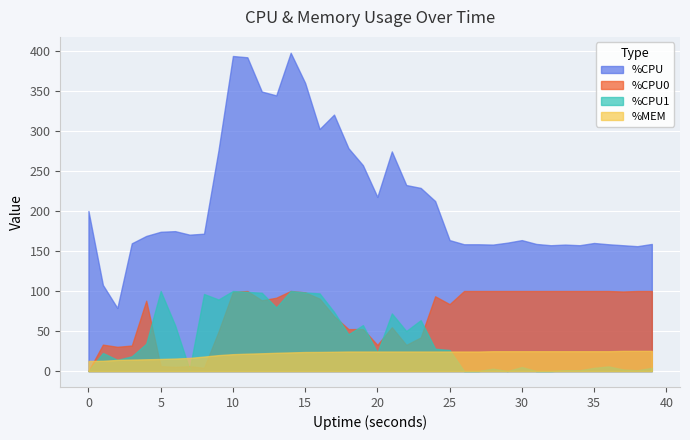

Which series has the largest total across all categories?

%CPU